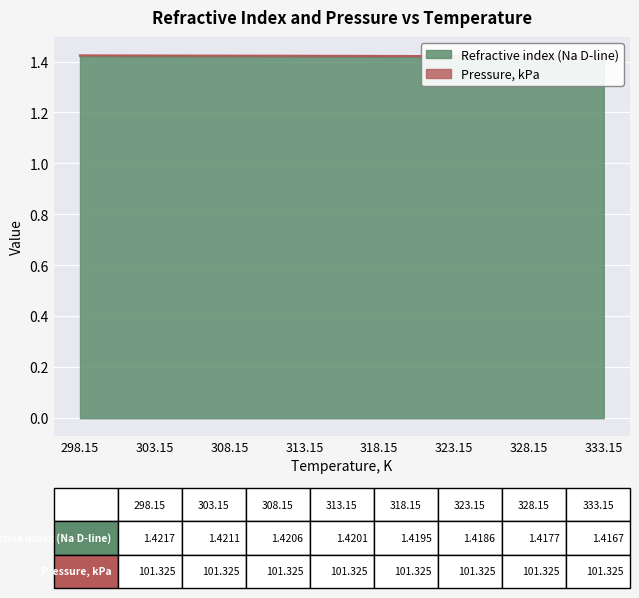

List the labels in order of value, smallest first.

333.15, 328.15, 323.15, 318.15, 313.15, 308.15, 303.15, 298.15